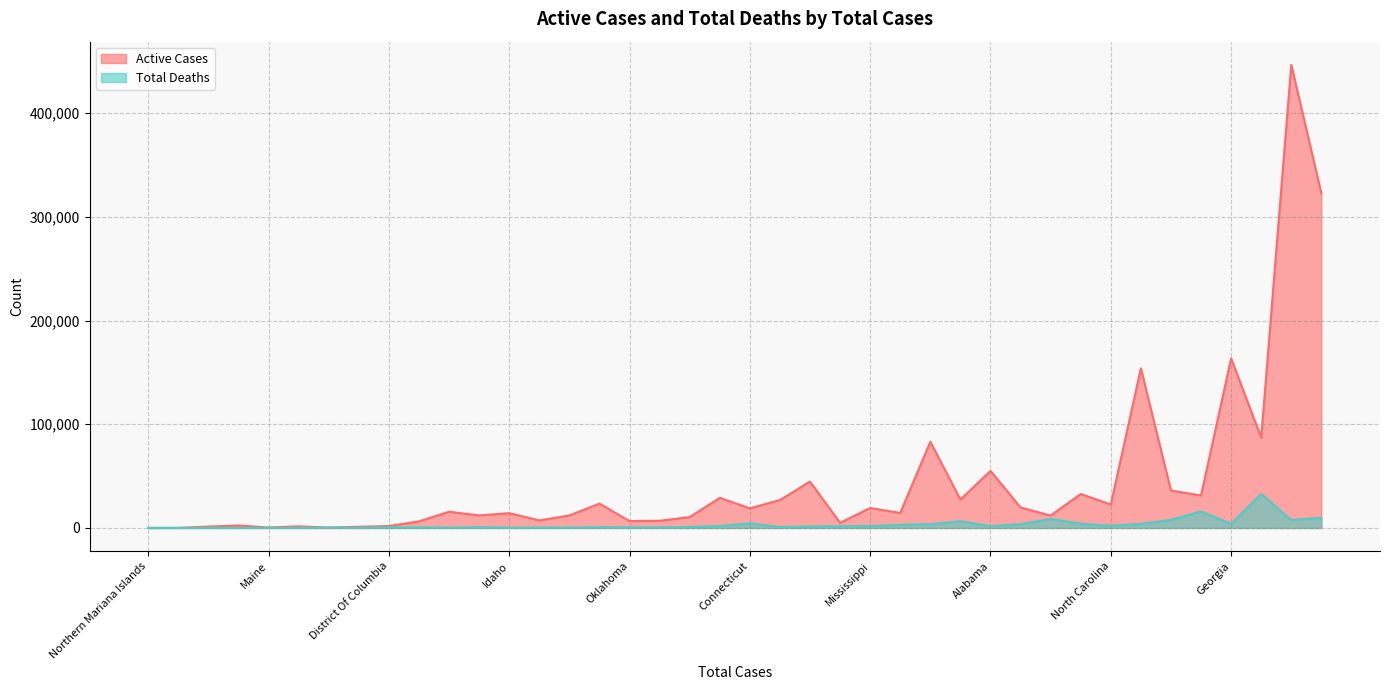

After their last crossing, which series has the higher values: Total Deaths or Active Cases?

Active Cases